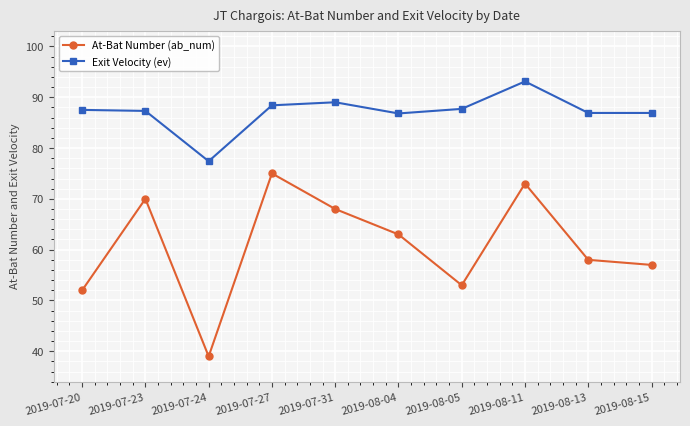

List the labels in order of At-Bat Number (ab_num) value, largest first.

2019-07-27, 2019-08-11, 2019-07-23, 2019-07-31, 2019-08-04, 2019-08-13, 2019-08-15, 2019-08-05, 2019-07-20, 2019-07-24